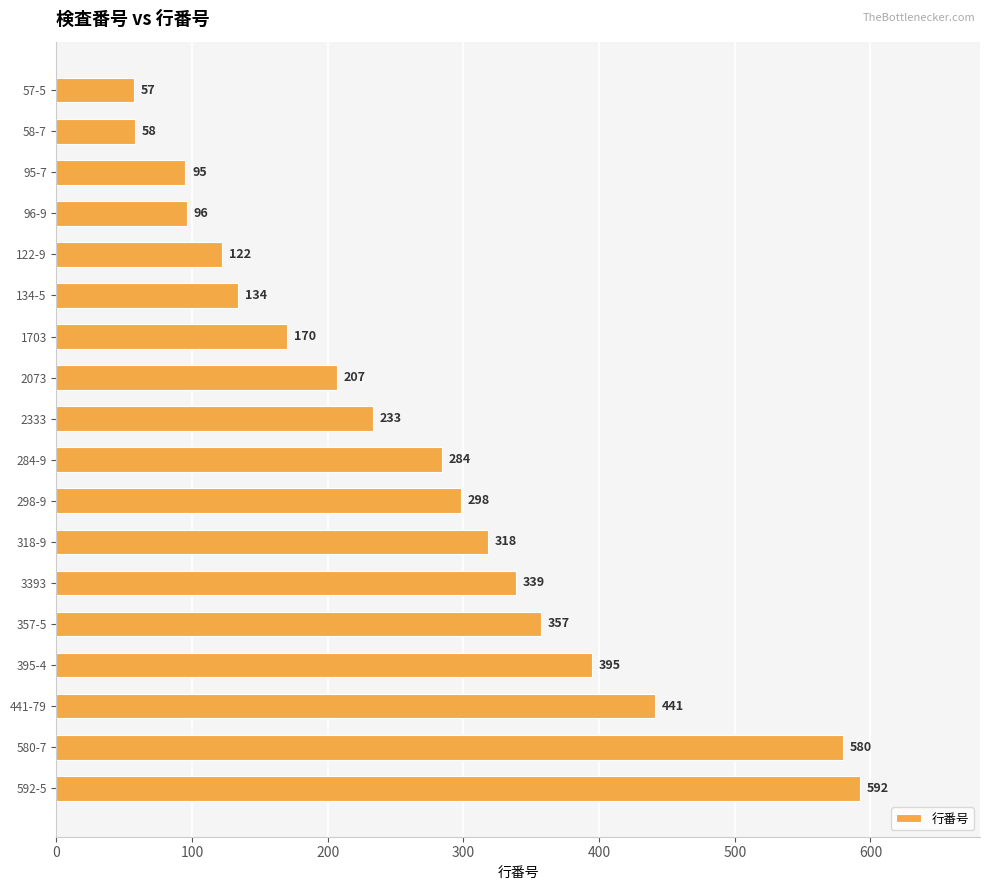

What is the greatest value displayed?

592